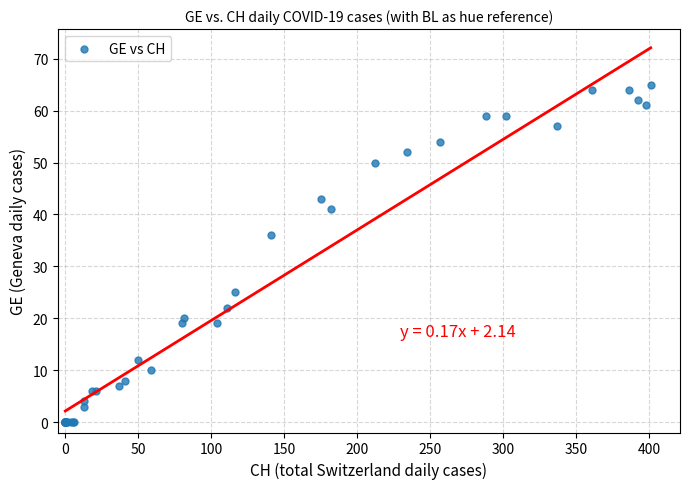

What Y value in the scatter plot is closest to 32?

36